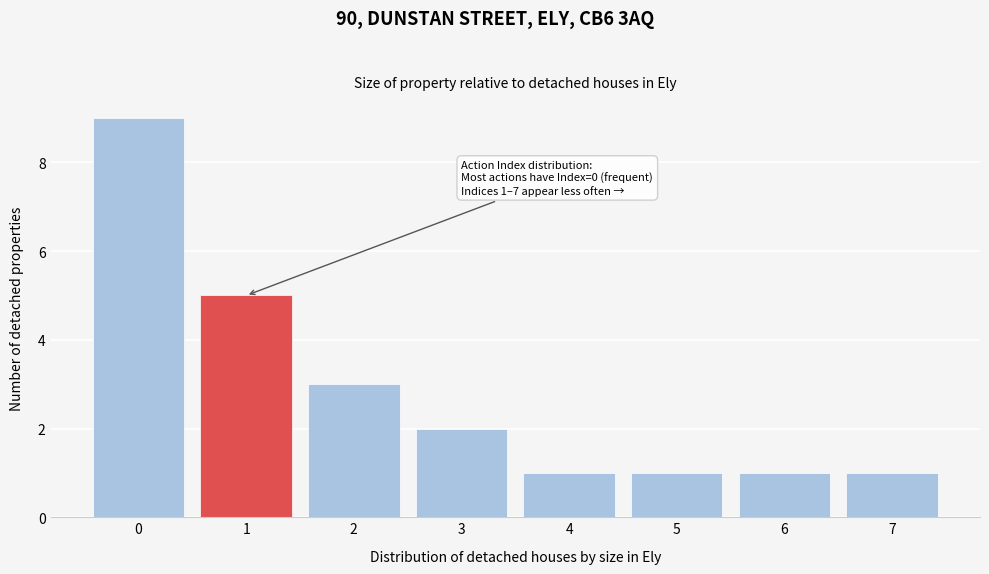

Reading right to left, extract all data points from this chart.

7=1	6=1	5=1	4=1	3=2	2=3	1=5	0=9